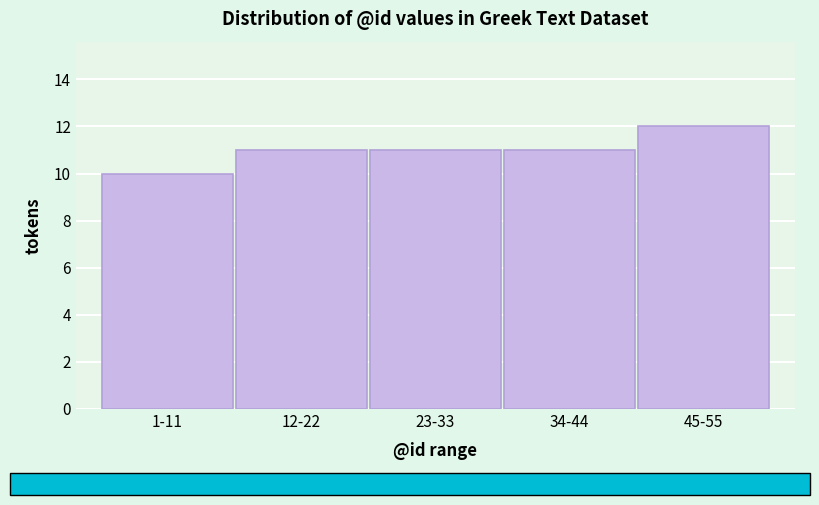

Reading left to right, what are all the values shown in this chart?

1-11=10	12-22=11	23-33=11	34-44=11	45-55=12